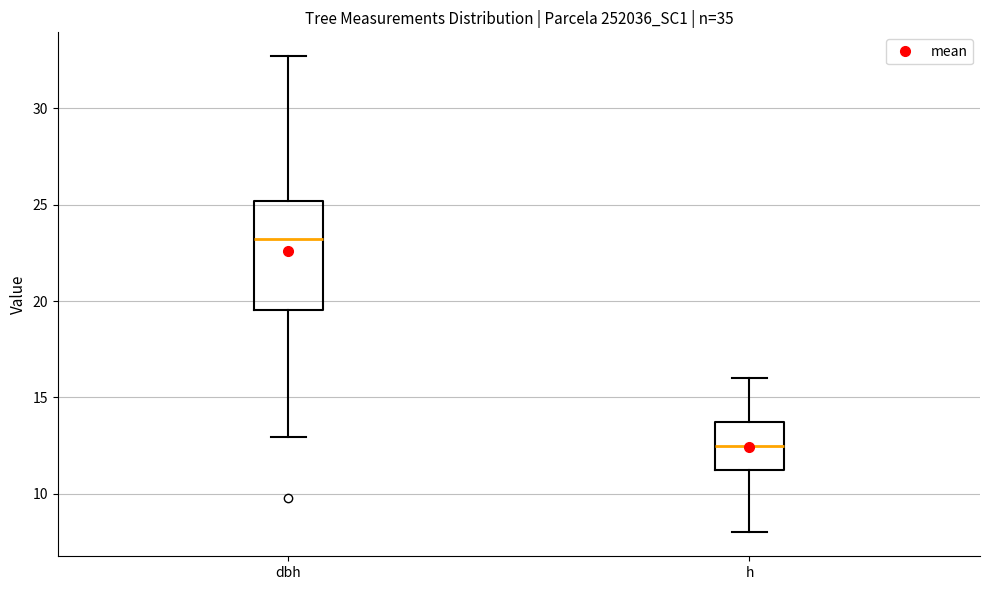

Where does the upper whisker of the box for dbh end on the y-axis? The values are not printed on the chart, so give them approximately, as read against the axis.

32.5